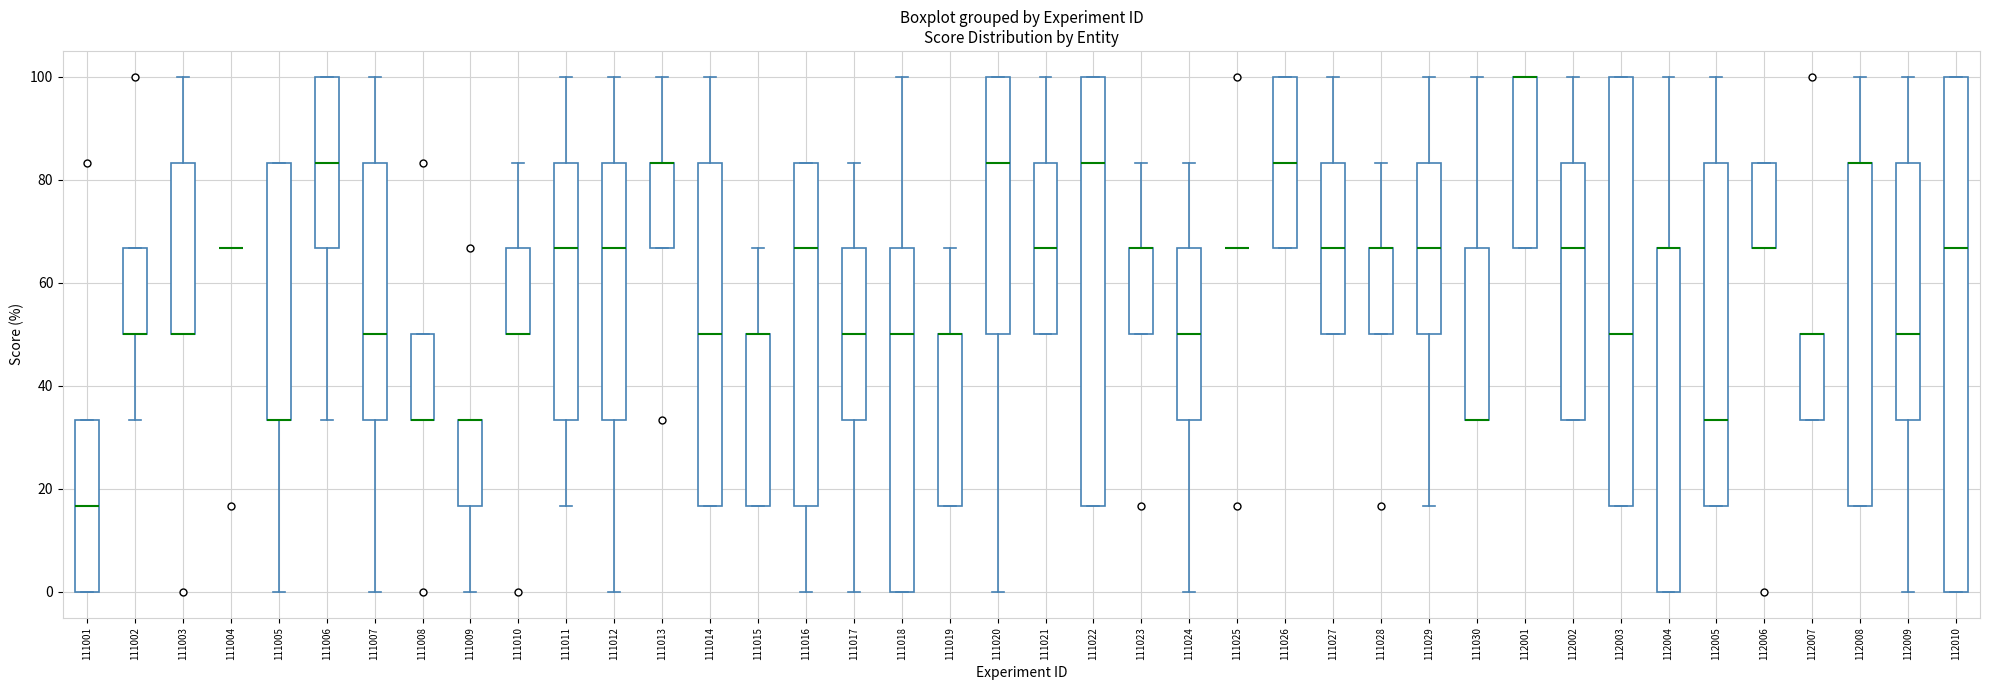

Where is the upper edge of the box at x = 112002 on the y-axis? The values are not printed on the chart, so give them approximately, as read against the axis.

84